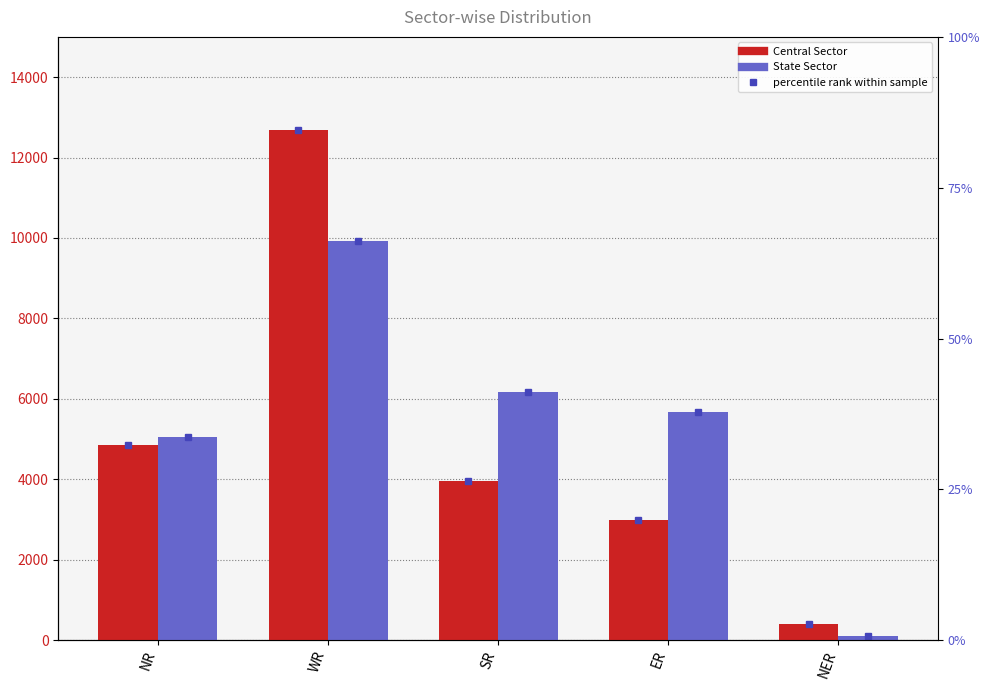

At which label is Central Sector closest to 6534?

NR